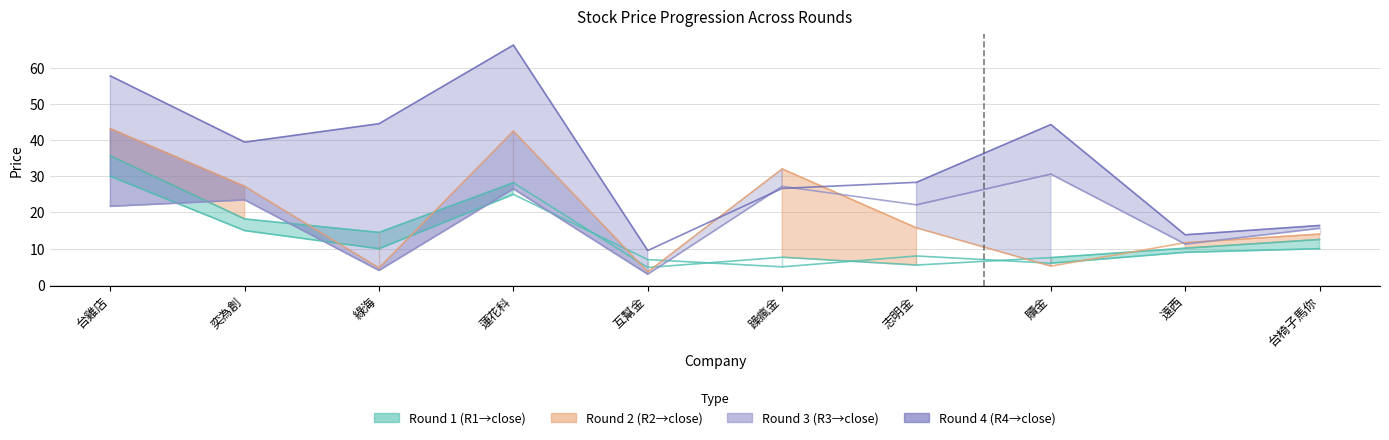

Is this an area chart (filled region under the line)?

No